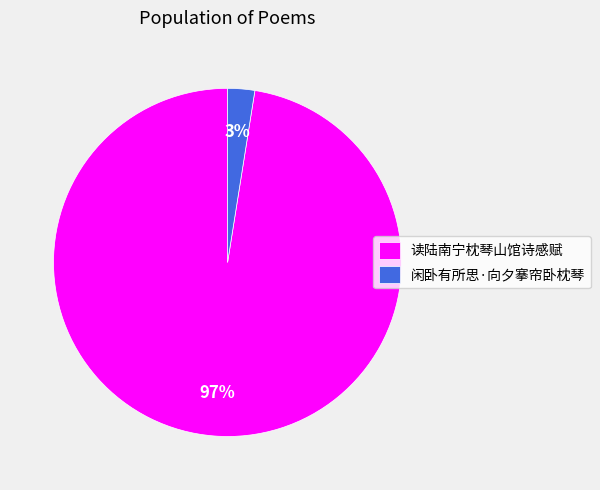

Count the number of slices in the pie.

2